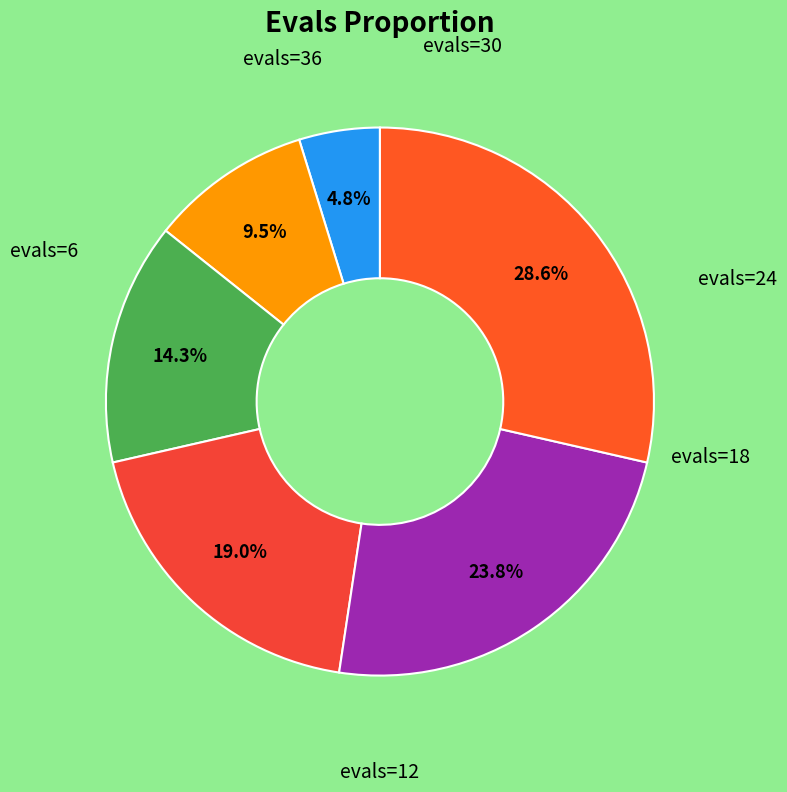

Count the number of slices in the pie.

6